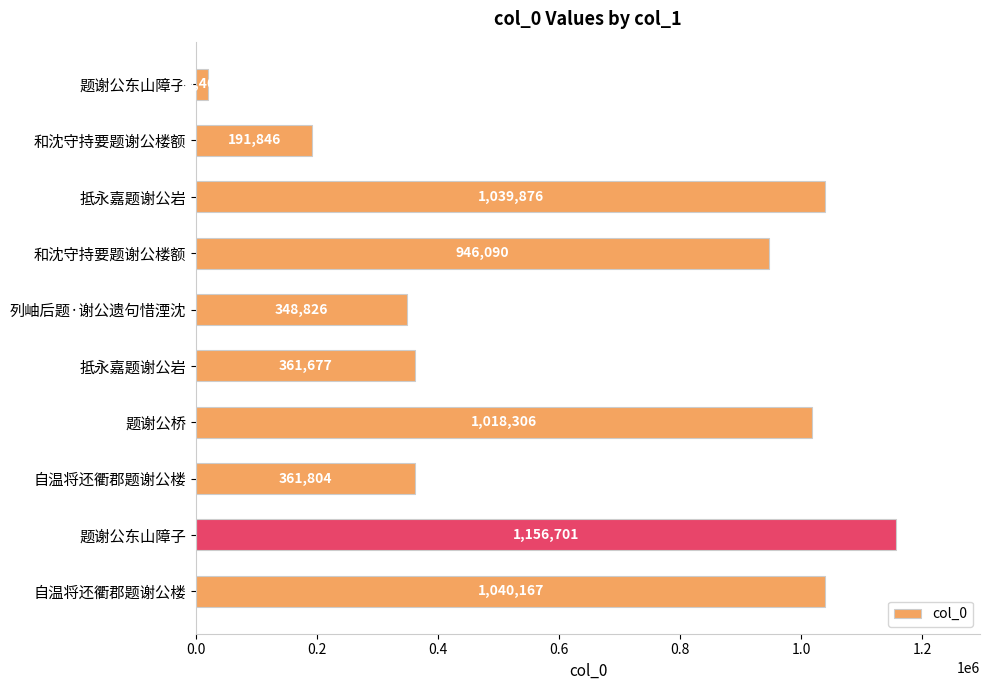

How many bars are there in total?

10